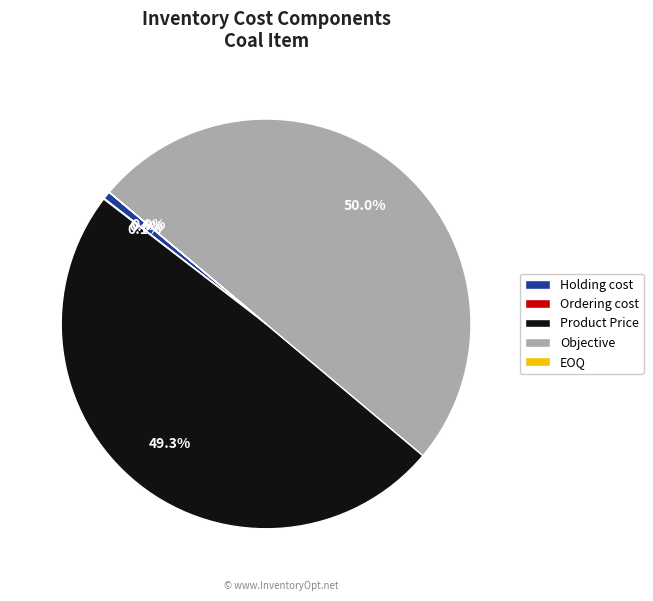

The Holding cost slice represents 1% of the pie. True or false?

True